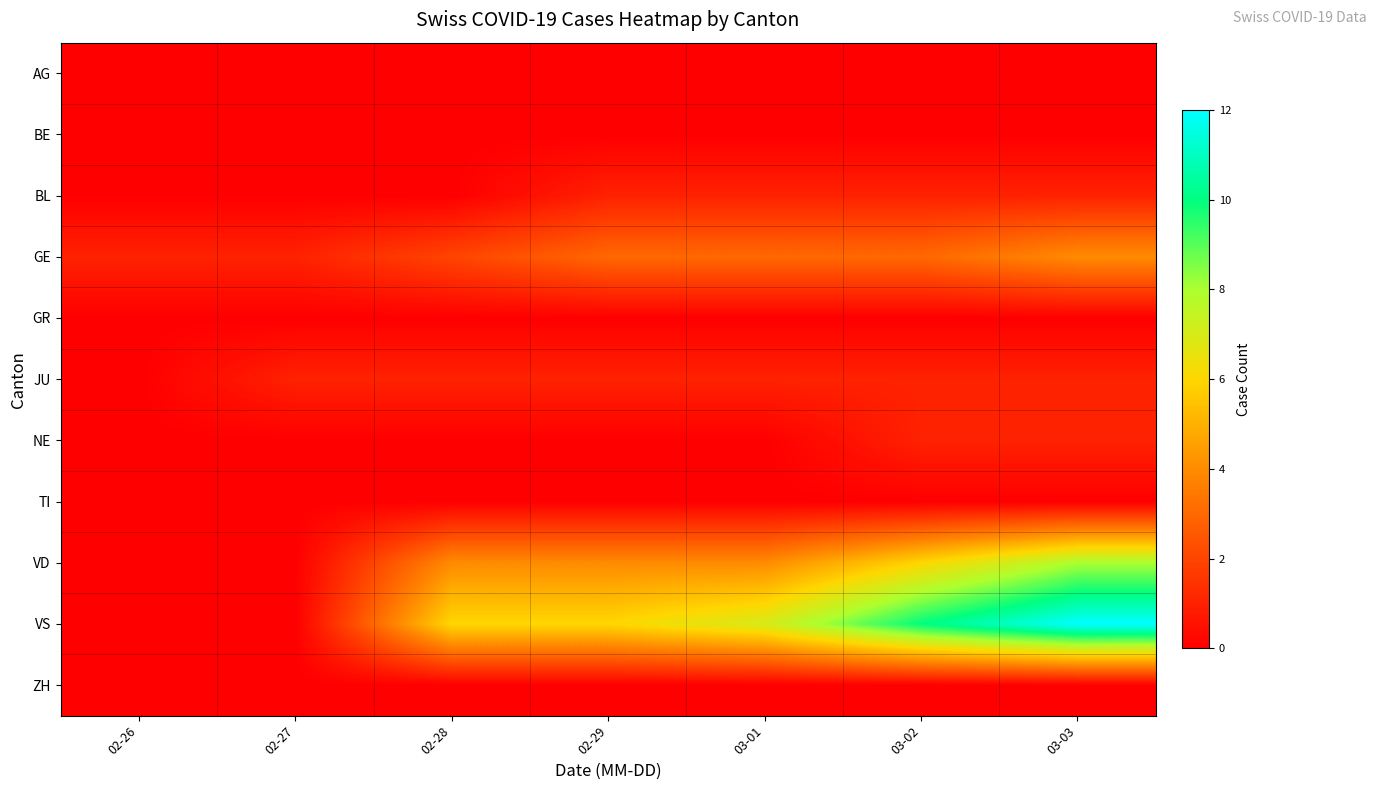

At which category is the sum across all series the highest?

03-03